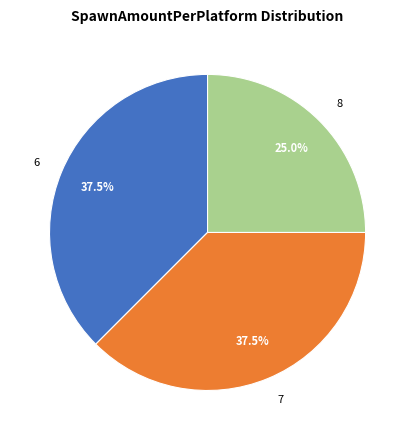

Does any single category account for the majority?

No